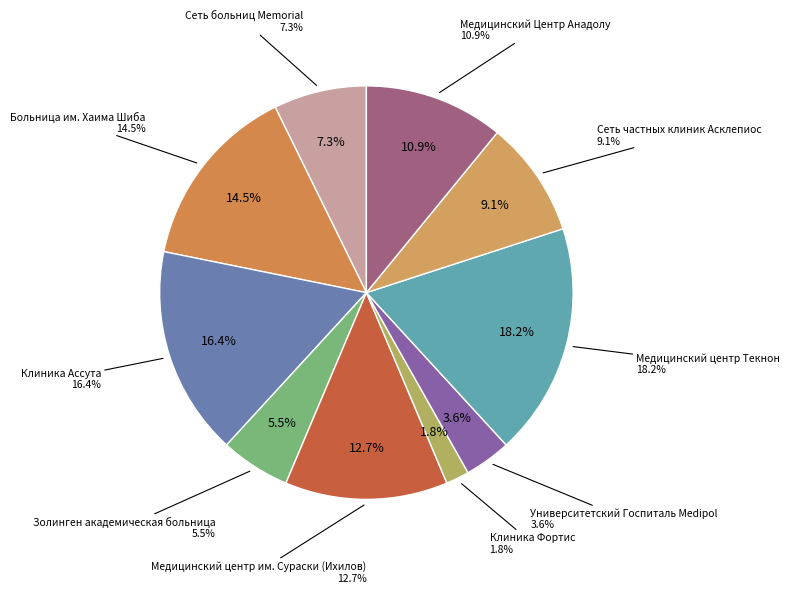

Which has a higher value, Клиника Ассута or Клиника Фортис?

Клиника Ассута